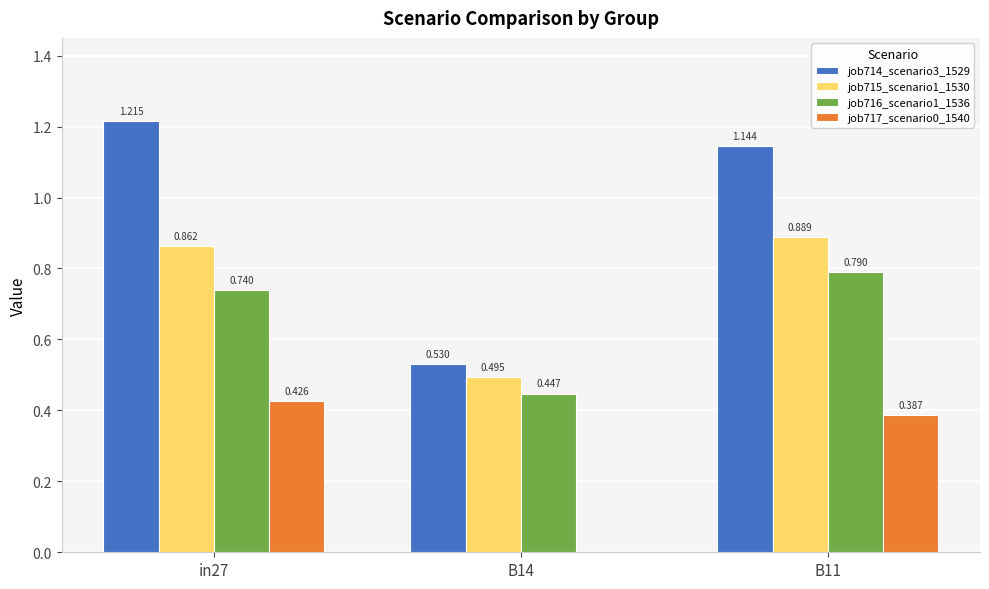

Which series changed the most between in27 and B11?

job714_scenario3_1529